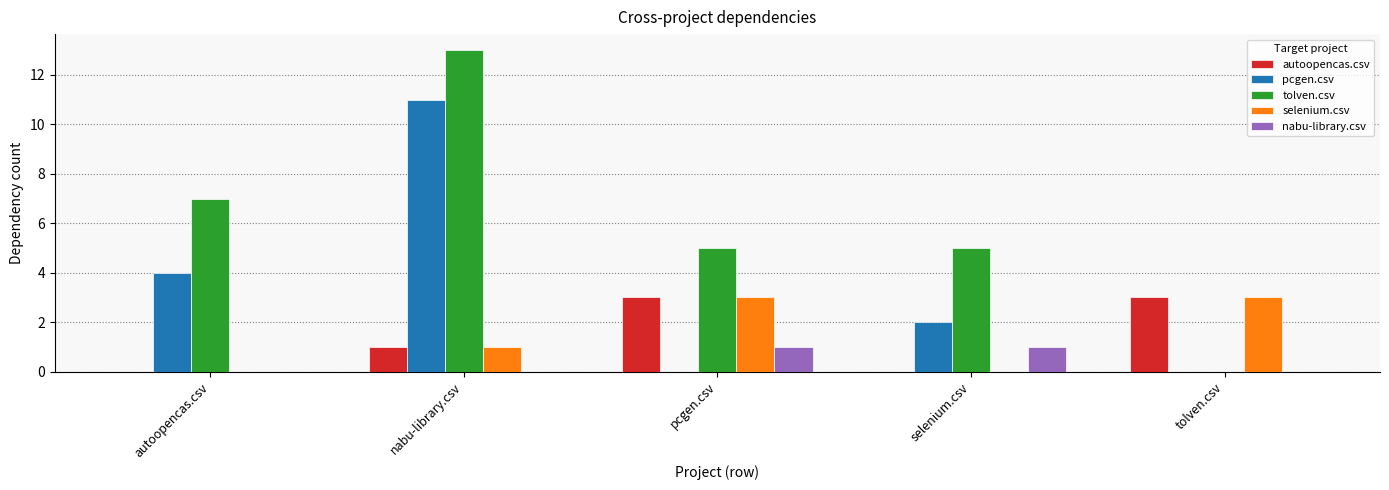

What is the approximate value of nabu-library.csv at selenium.csv?

1